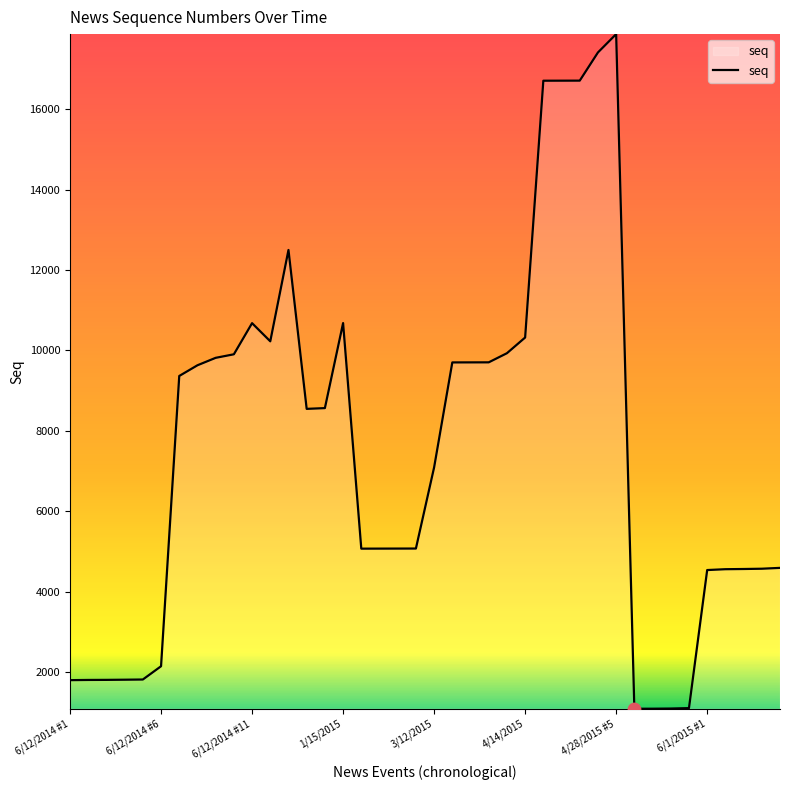

What is the maximum value shown in the chart?

17867